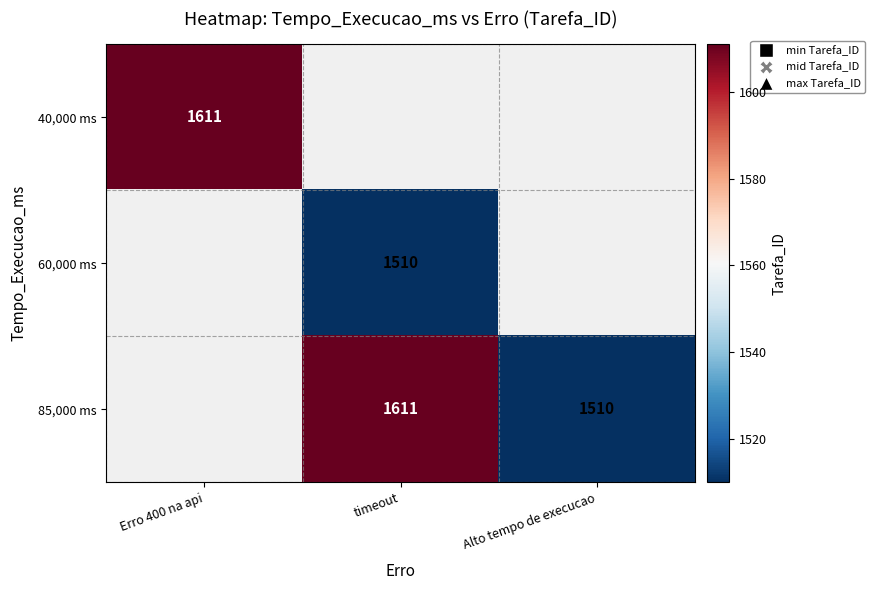

The 85,000 ms series shows 2693 at Alto tempo de execucao. True or false?

False